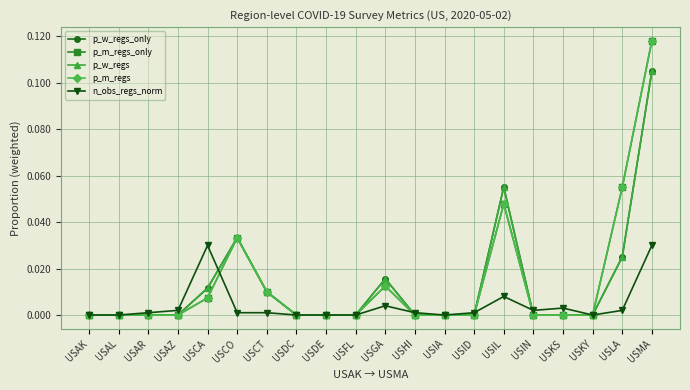

True or false: p_m_regs and p_m_regs_only intersect in this chart.

False